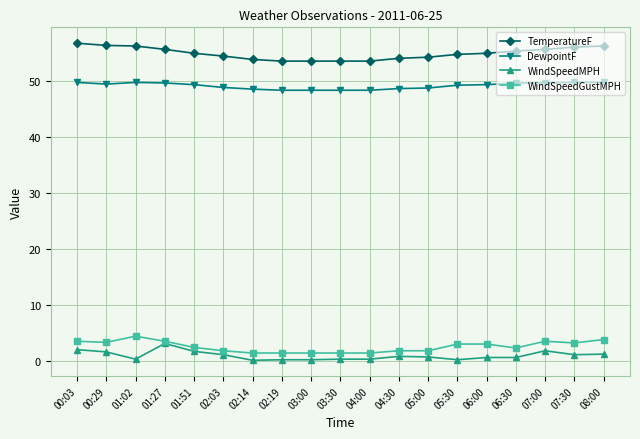

What is the value of the WindSpeedGustMPH point at the 10th from the left?

1.5